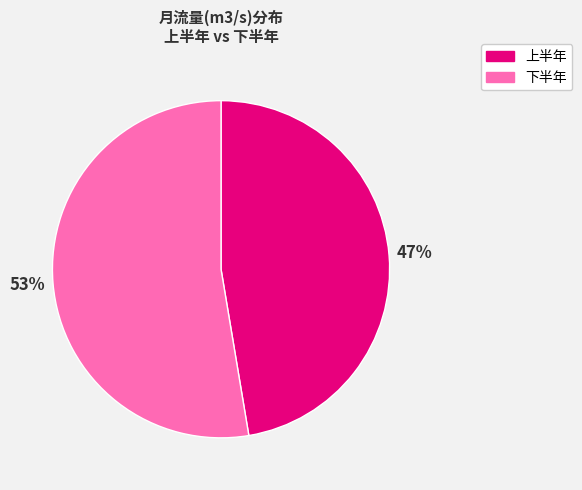

To the nearest percent, what portion does 上半年 represent?

47%